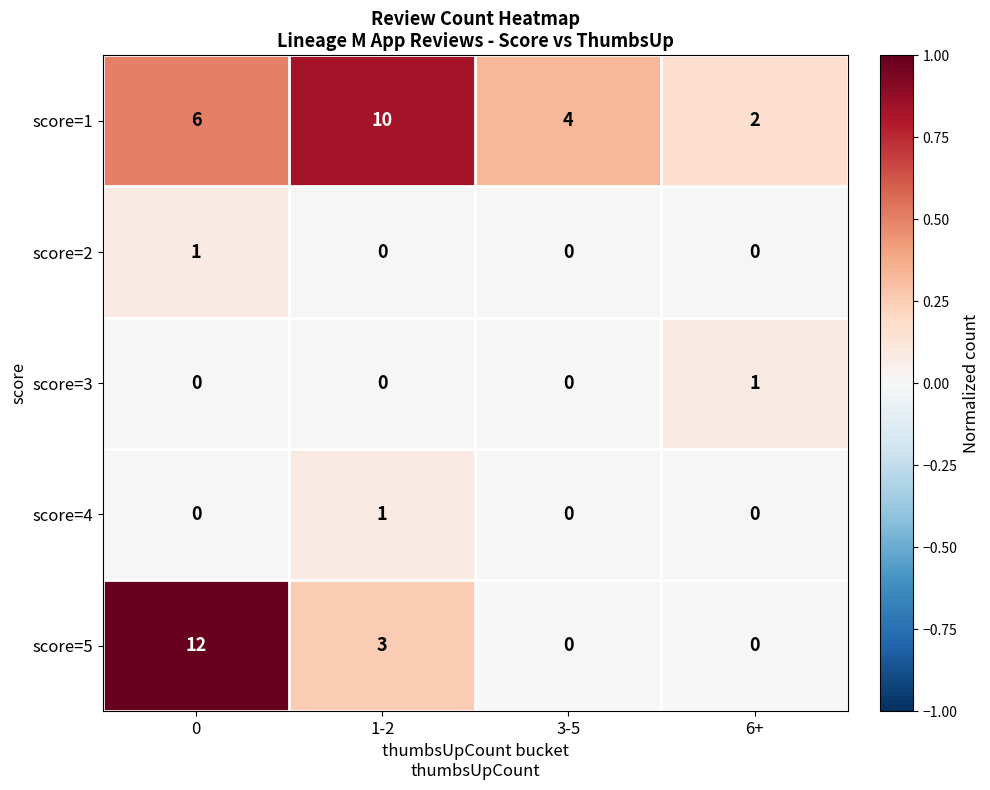

Count the number of data series in this chart.

5